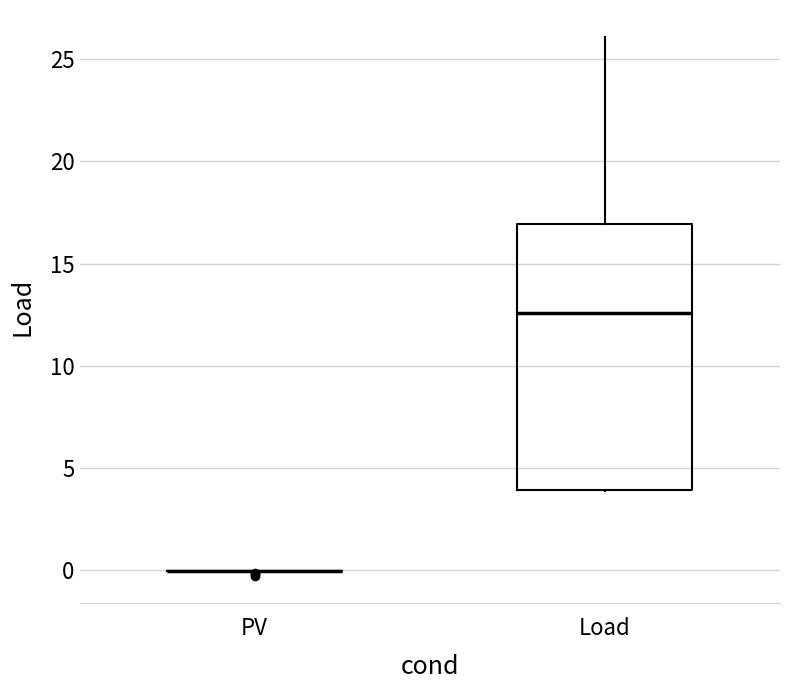

Where is the upper edge of the box for Load on the y-axis? The values are not printed on the chart, so give them approximately, as read against the axis.

17.0